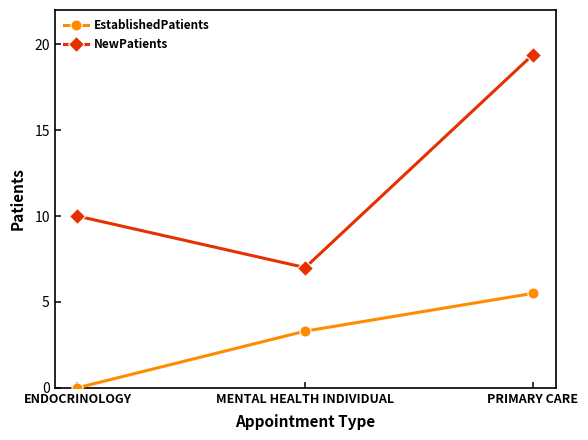

How many data points does each series have?

3